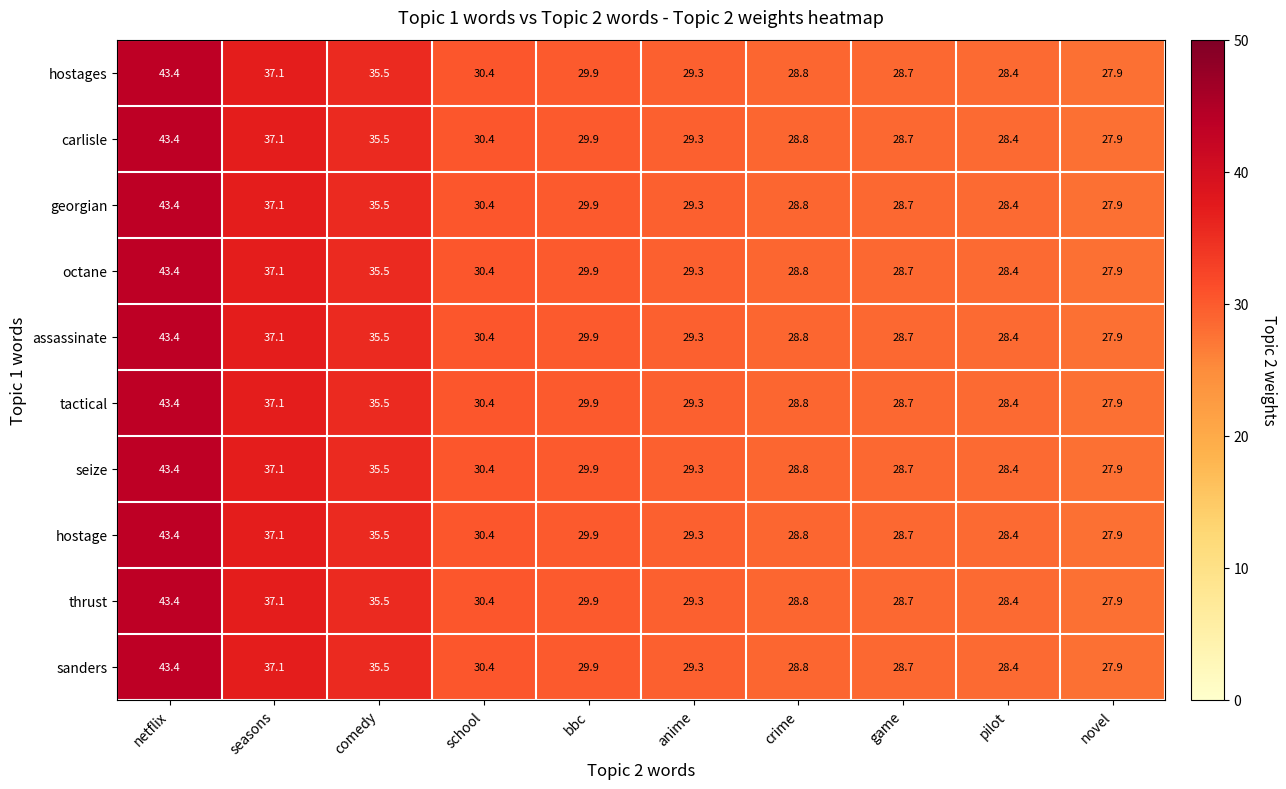

Is it true that hostages equals 30.4 at school?

True